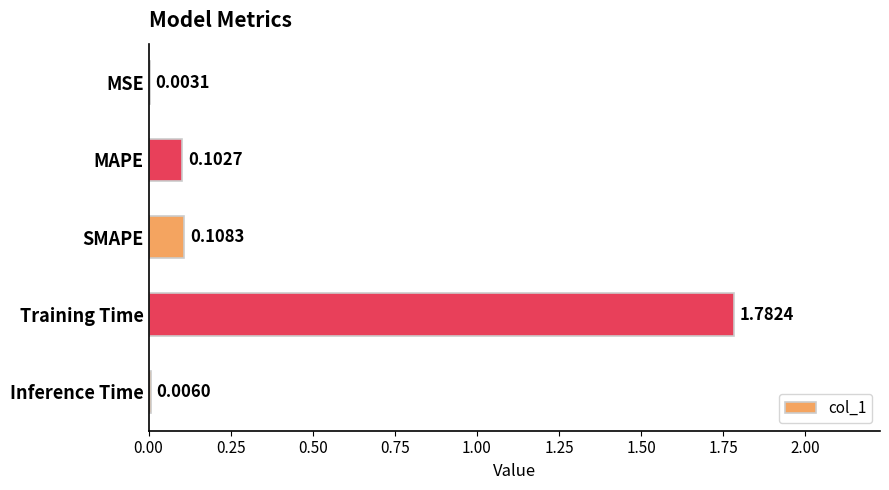

Count the number of data series in this chart.

1